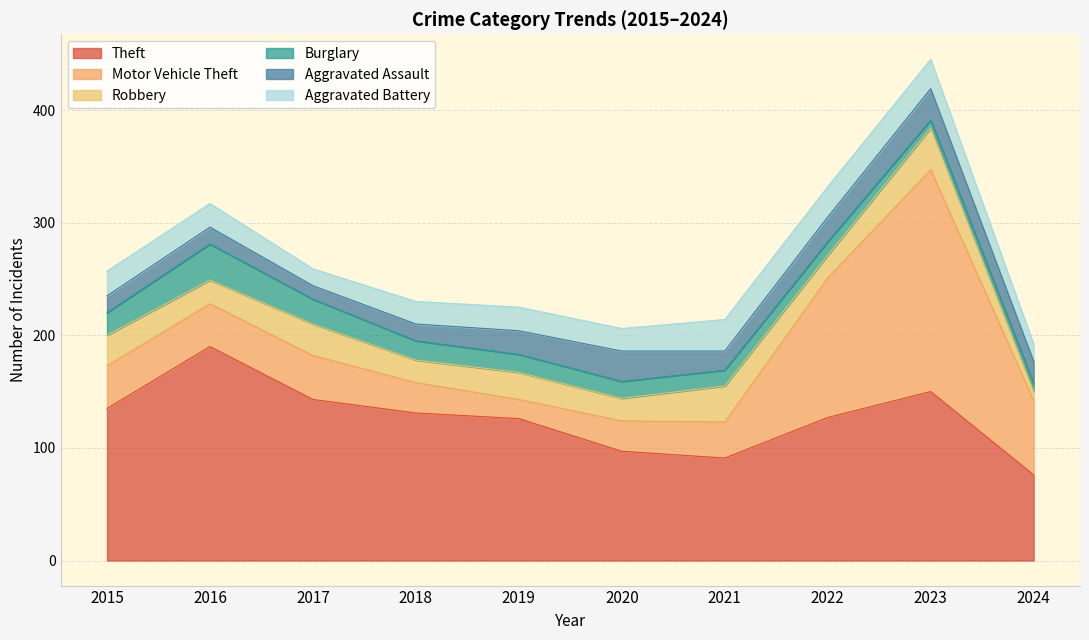

Between 2017 and 2018, which is larger?

2017